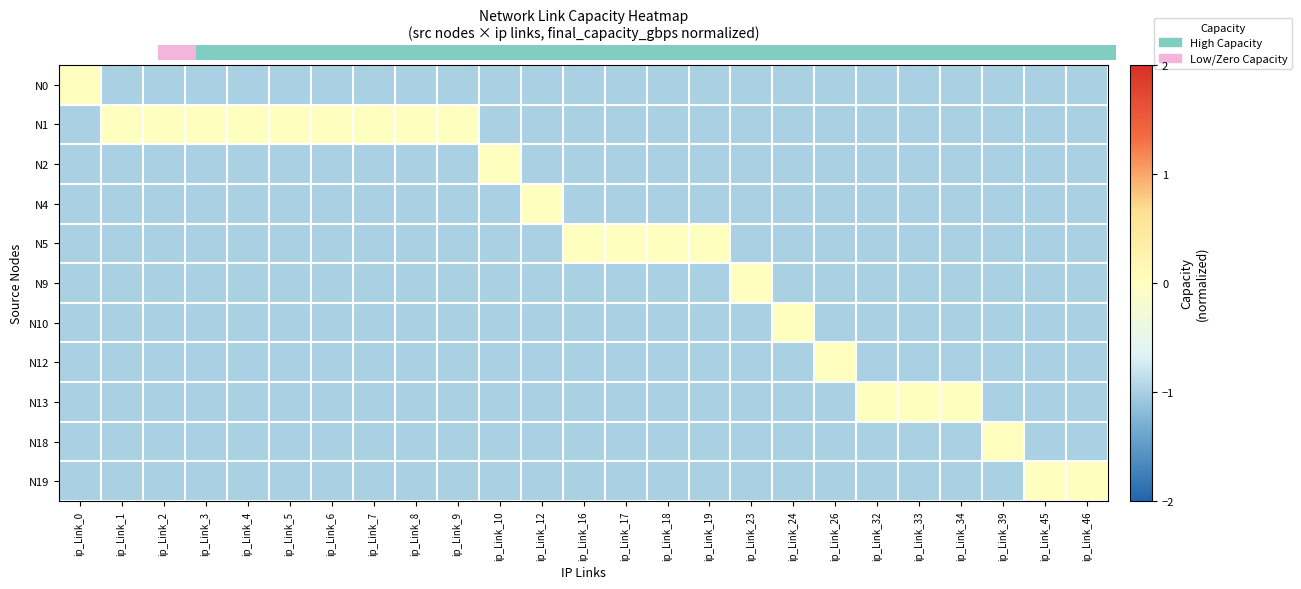

Between ip_Link_45 and ip_Link_17, which is larger?

ip_Link_45